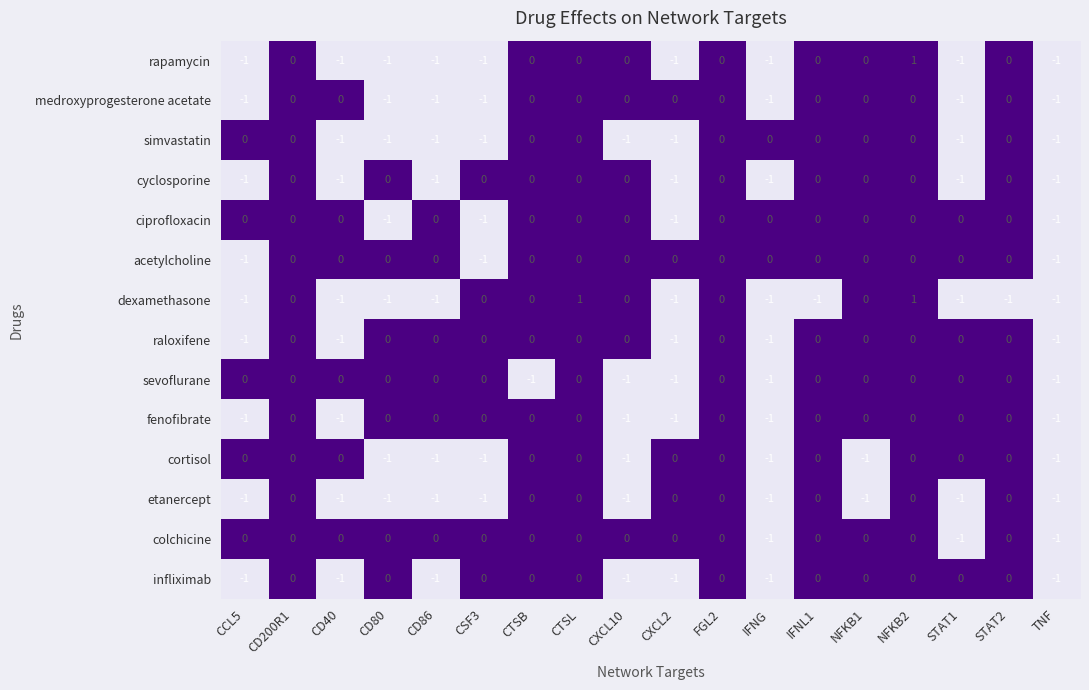

How many fenofibrate values are between -1 and 0?

18